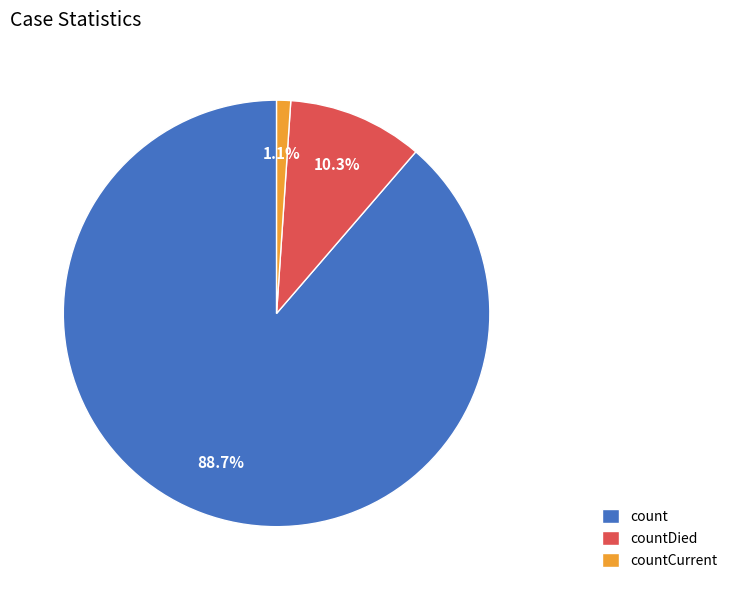

What percentage is the countCurrent slice, to the nearest percent?

1%